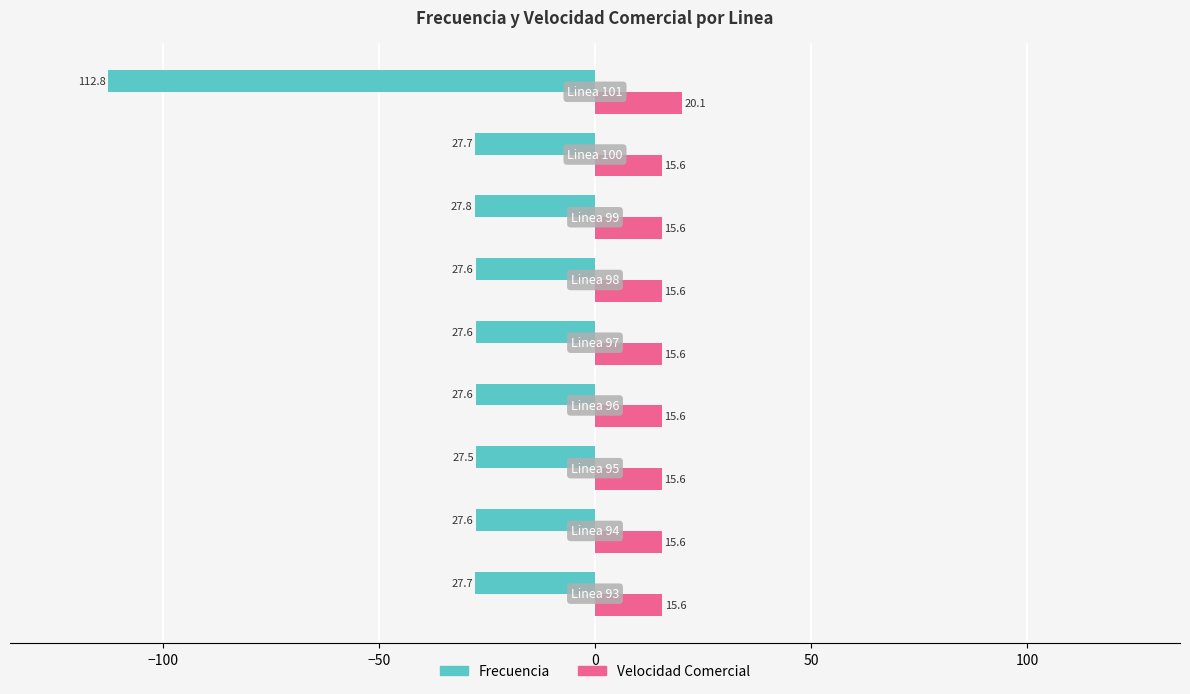

Which series has the largest total across all categories?

Velocidad Comercial